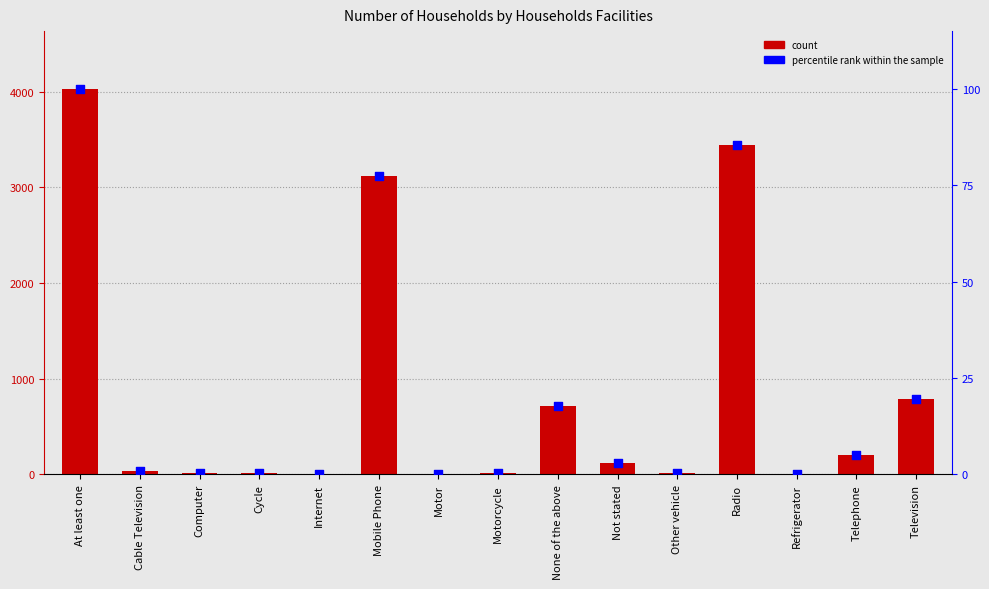

What is the total value across all series at Radio?

3525.4